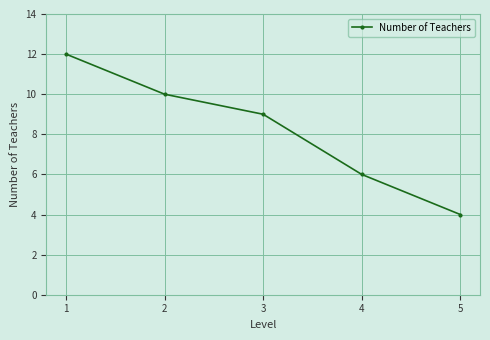

What is the change in value from 1 to 4?

-6